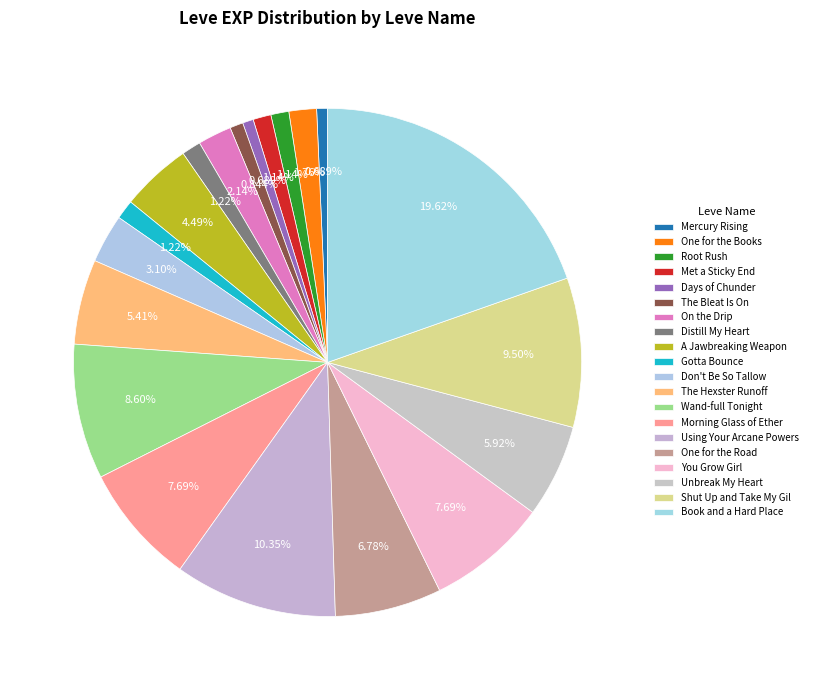

Count the number of slices in the pie.

20